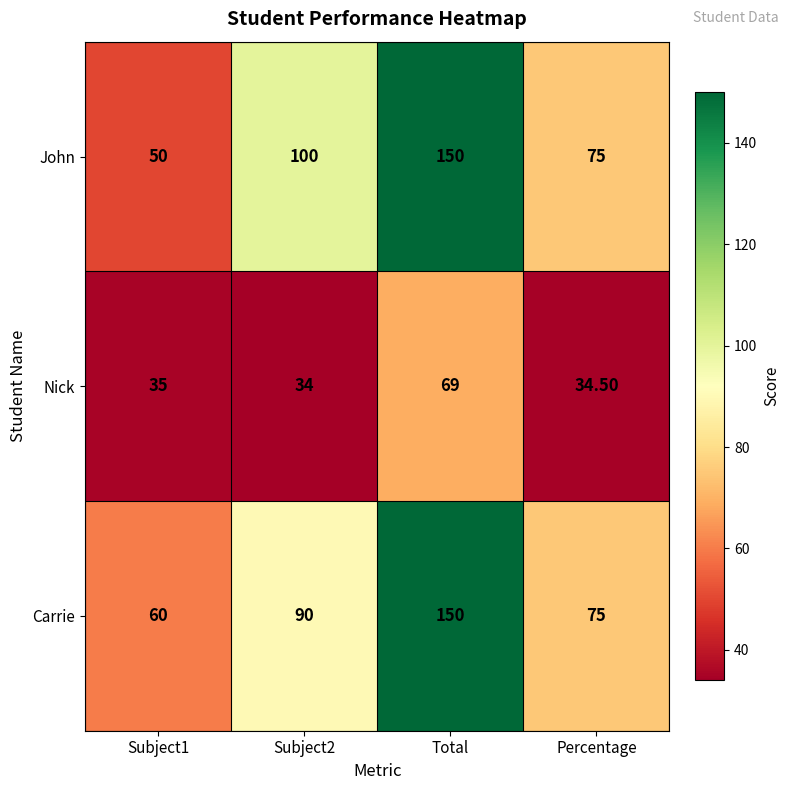

What is the sum of all John values?

375.0